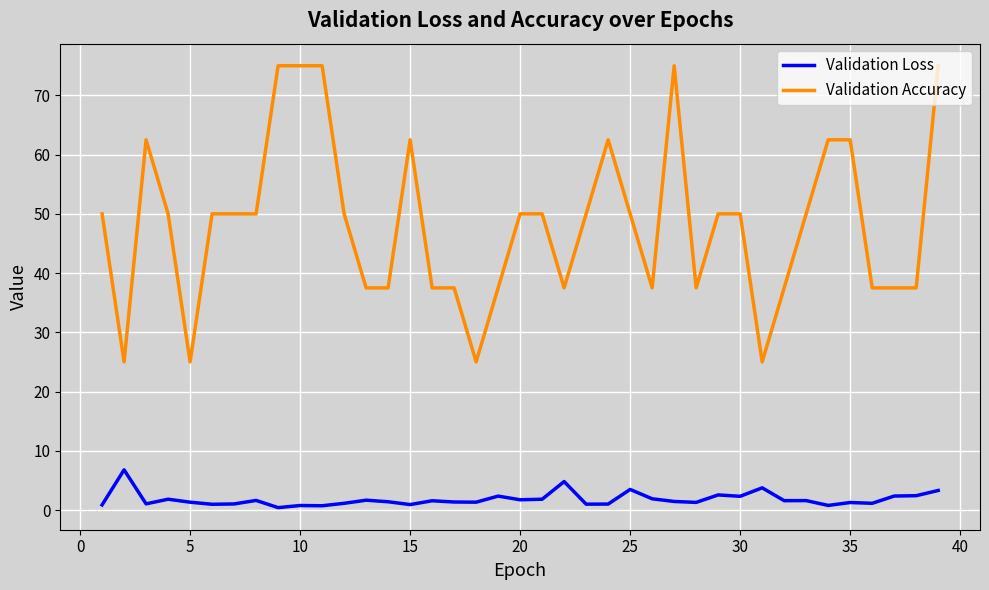

What is the difference between the maximum and minimum values in the Validation Loss series?

6.4